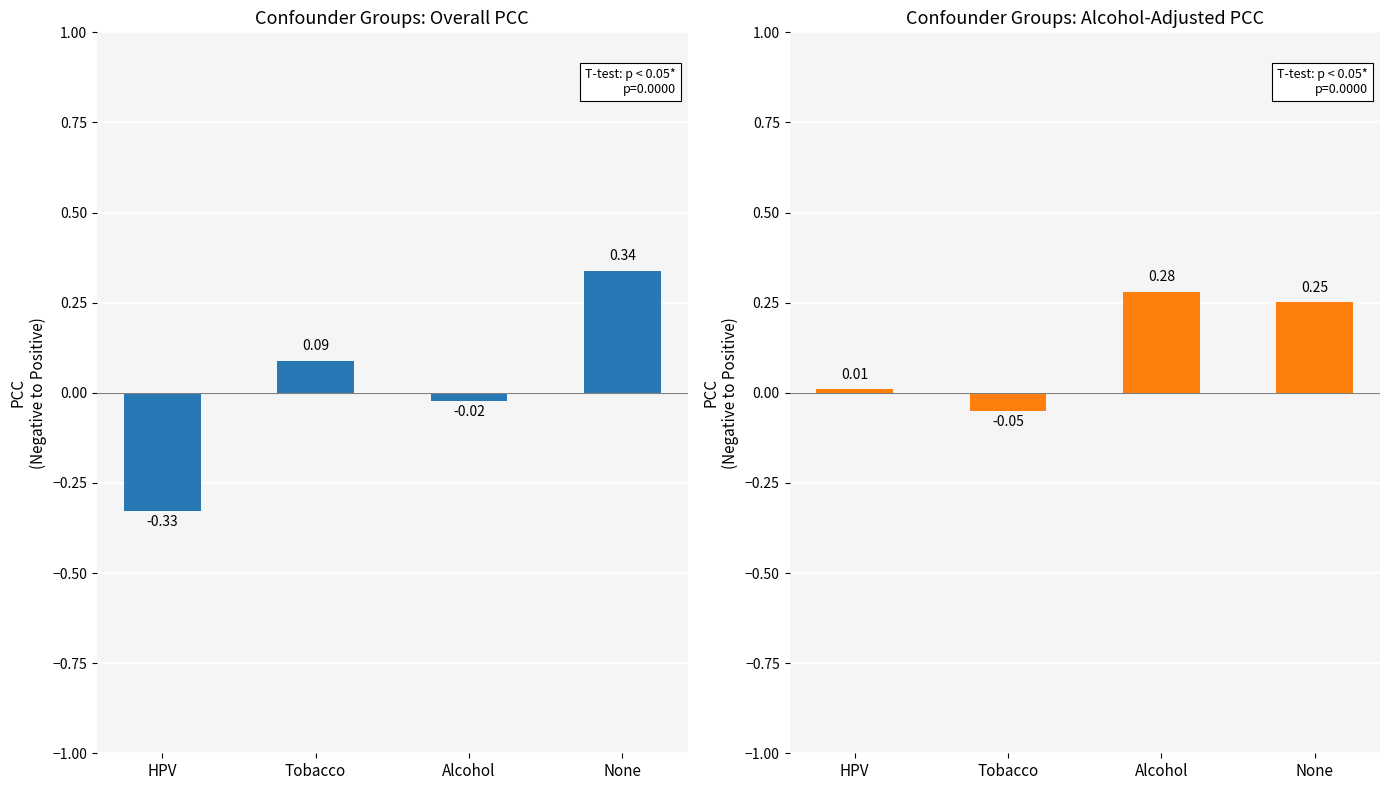

True or false: Overall PCC has a value of 0.1 at Tobacco.

True